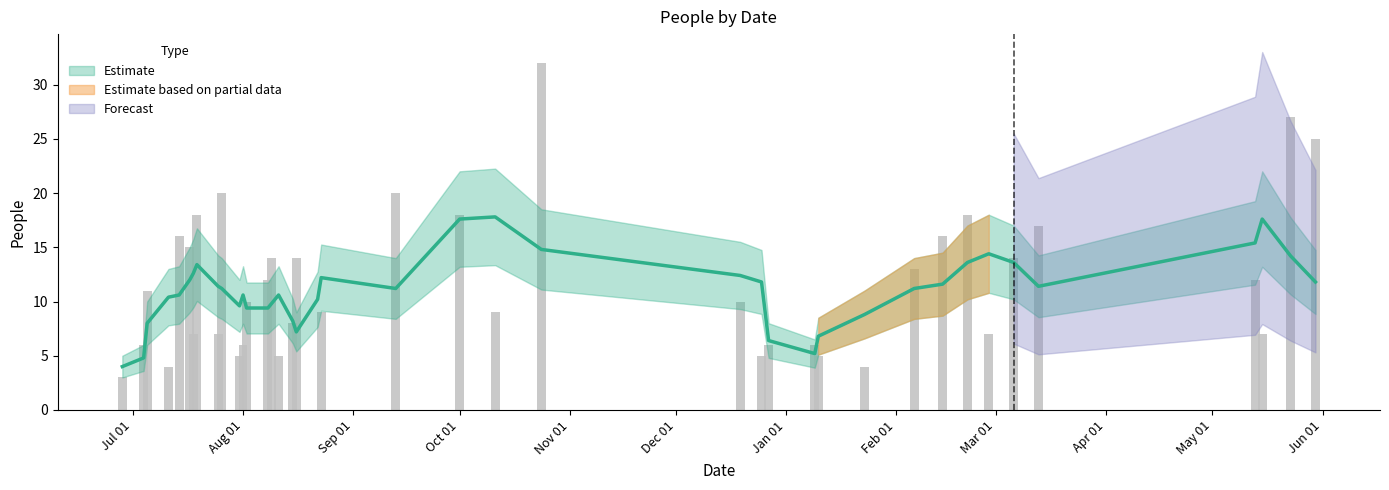

What is the change in value from 2020-08-01 to 2021-02-06?

+7